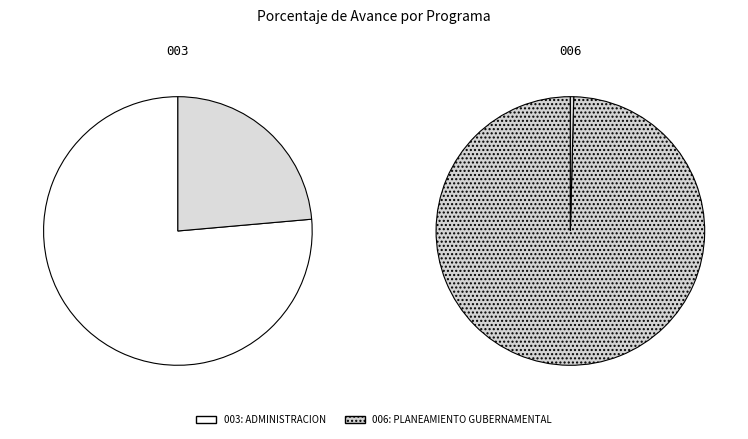

Between 003: ADMINISTRACION and 006: PLANEAMIENTO GUBERNAMENTAL, which is larger?

006: PLANEAMIENTO GUBERNAMENTAL